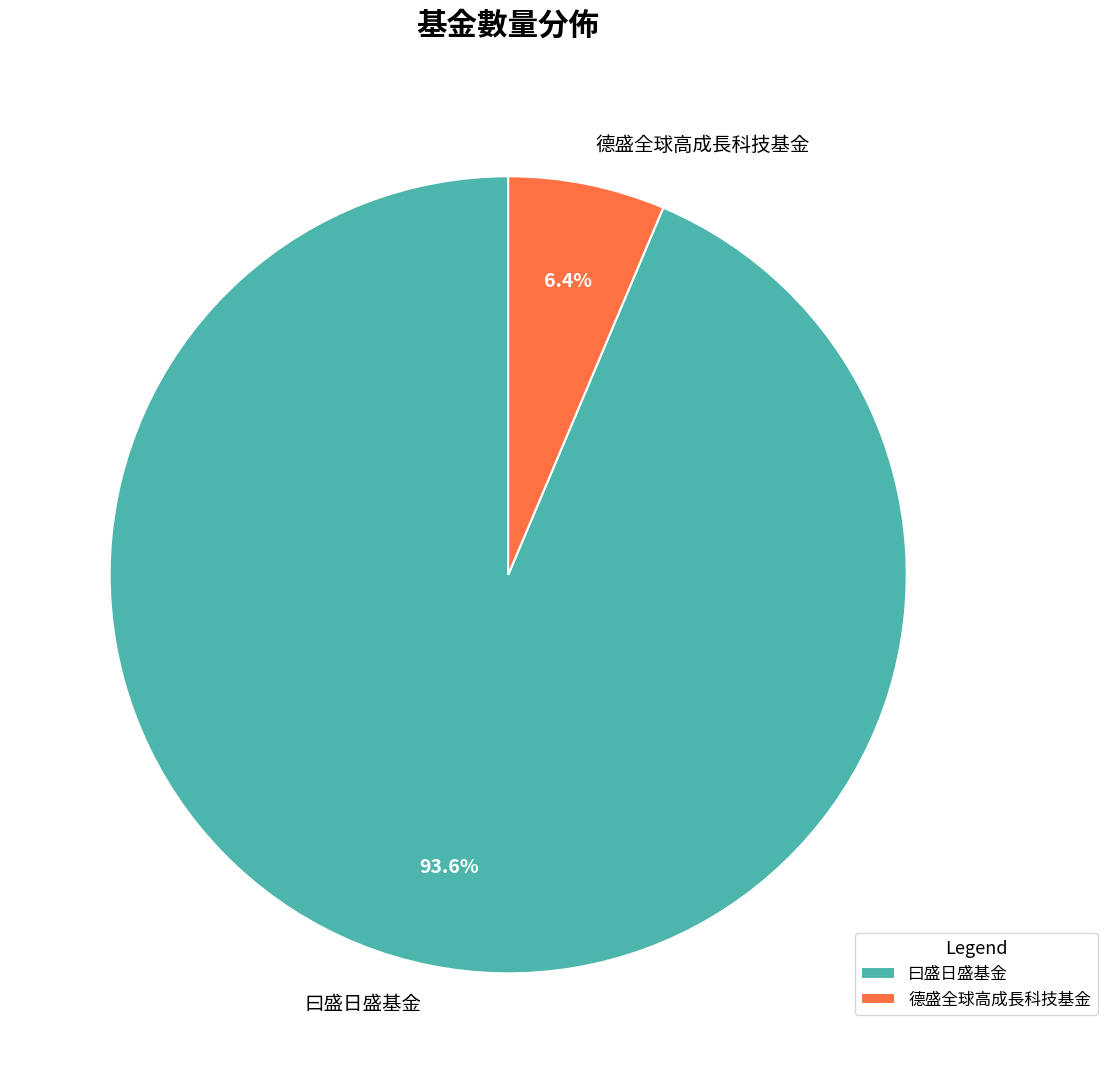

Rank the categories by value from highest to lowest.

曰盛日盛基金, 德盛全球高成長科技基金